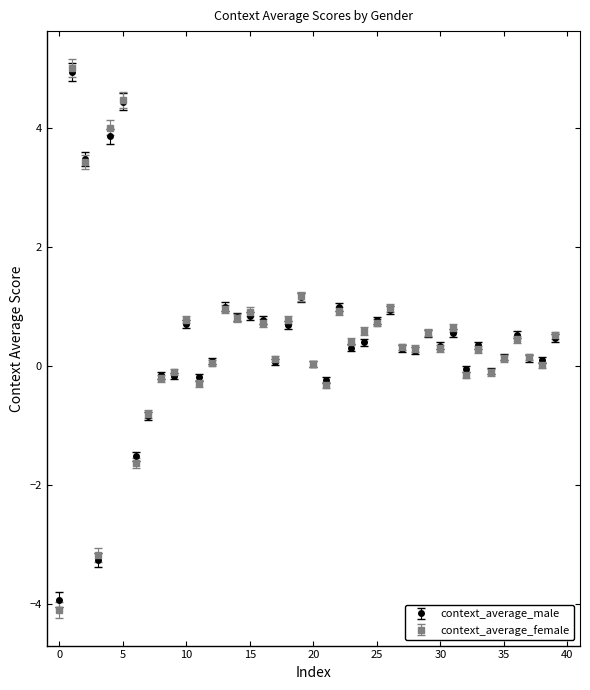

At how many categories does at least one series exceed 2?

4